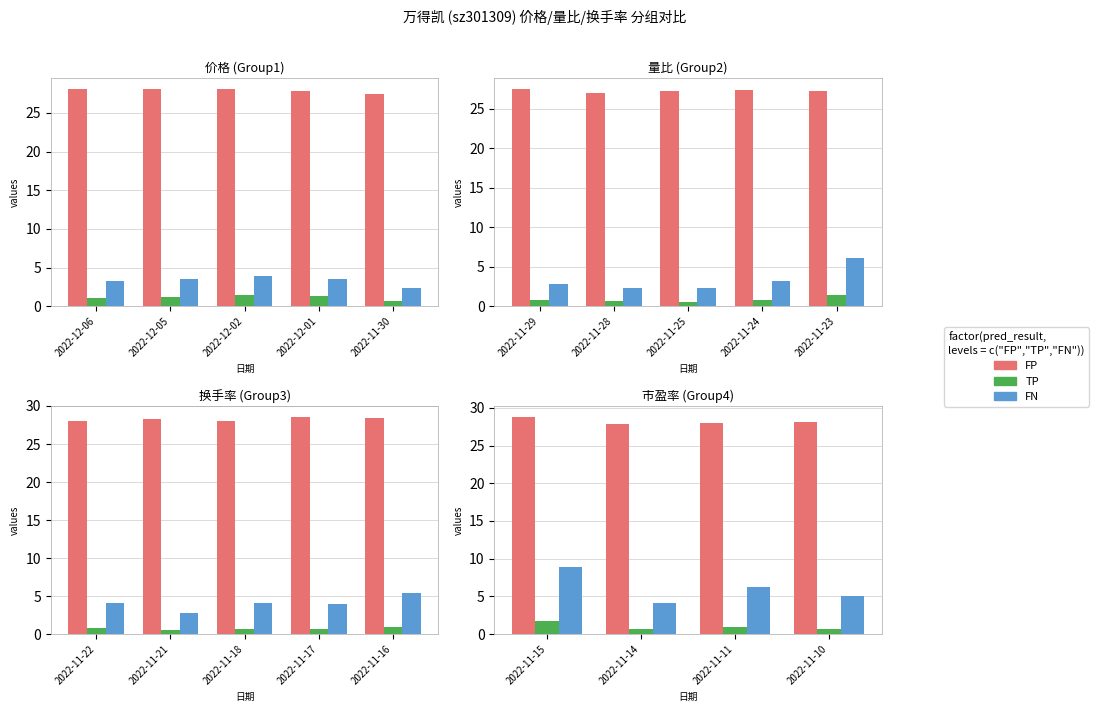

What is the value of the FP bar at the 4th from the left?

28.2